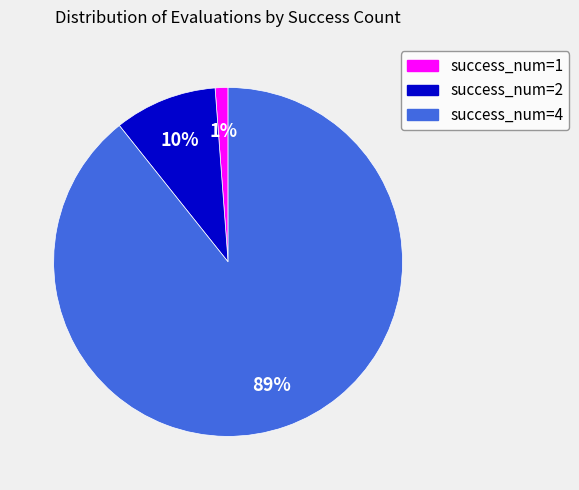

Is there a majority slice in this chart?

Yes